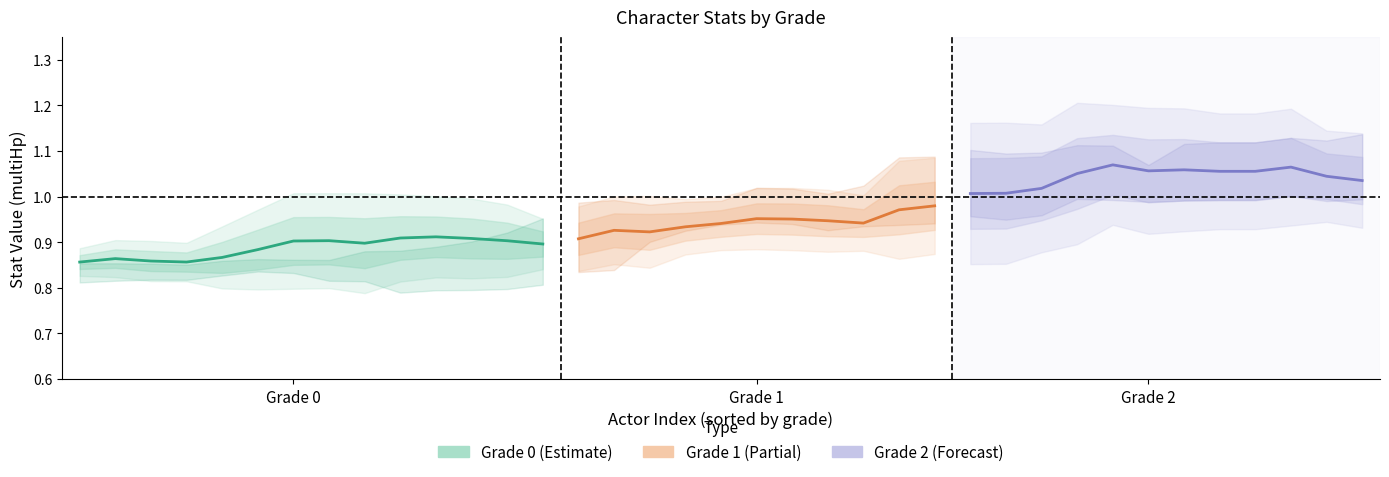

The multiHp series shows 0.9 at 25. True or false?

True